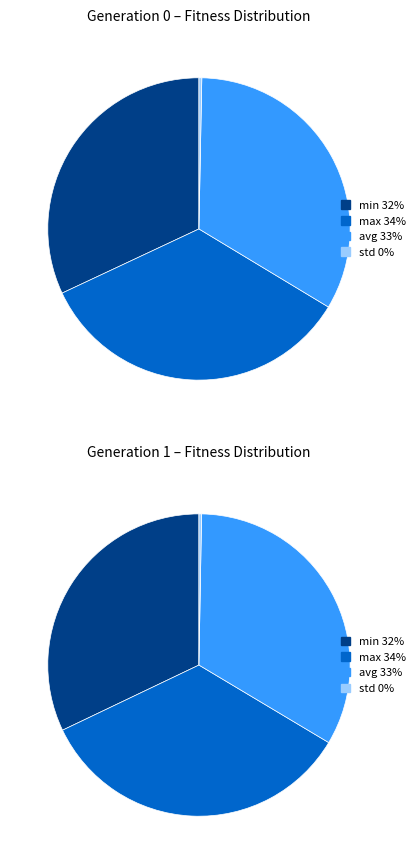

At gen 0, list the series in order from largest to smallest.

max, avg, min, std